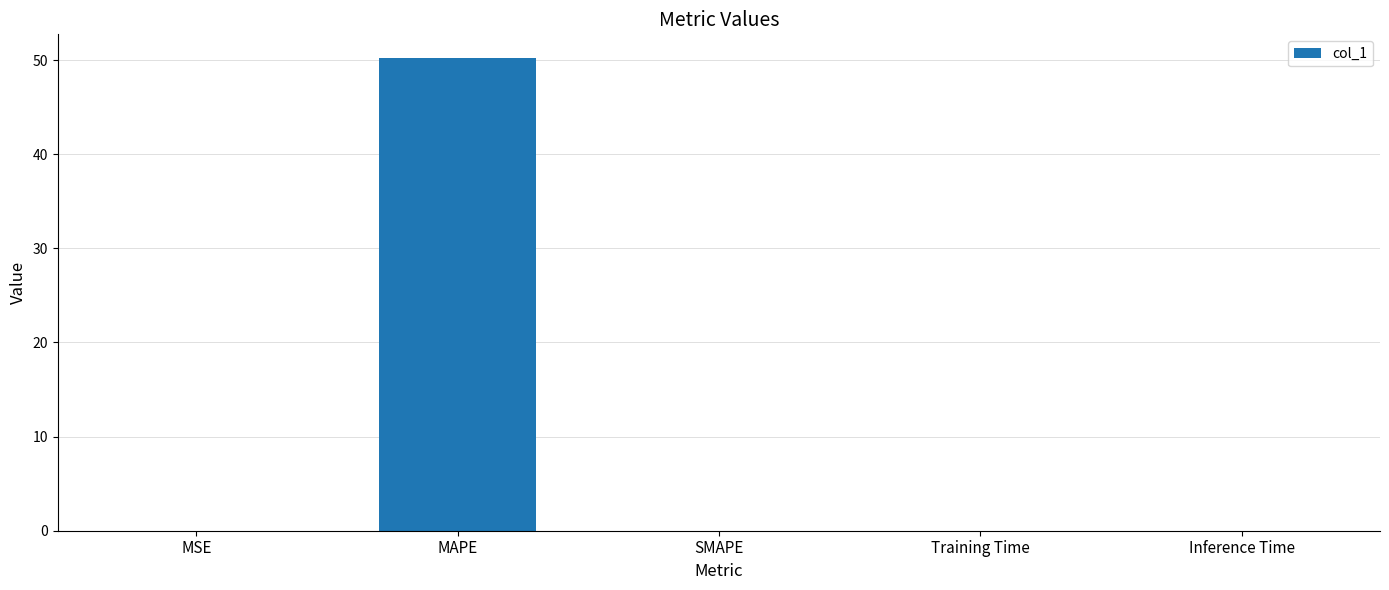

Which category has the highest value across all series?

MAPE